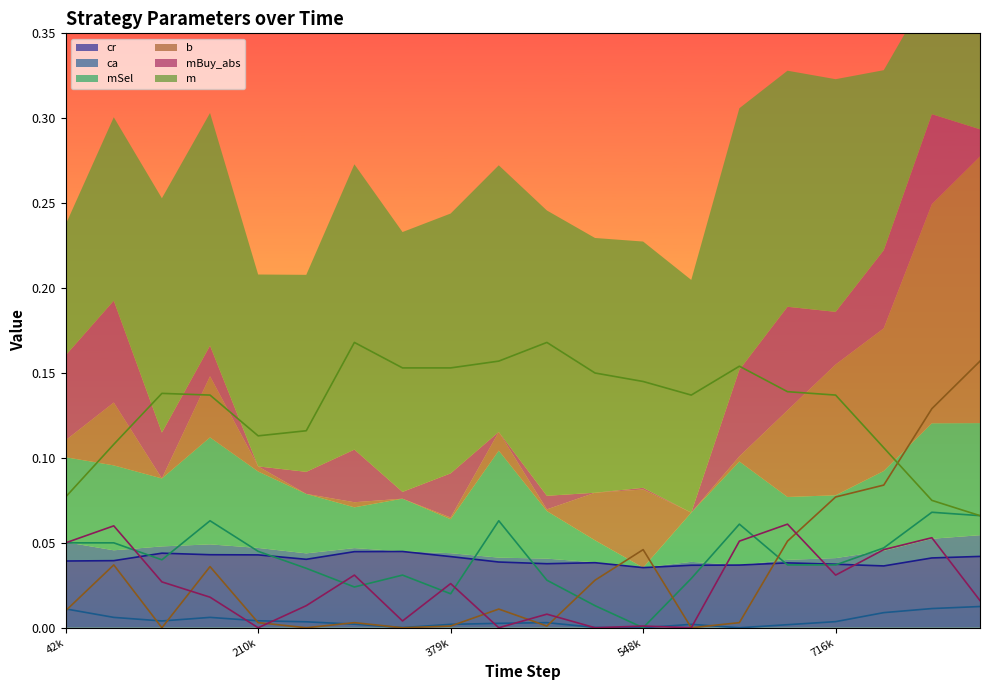

How many data points does each series have?

20